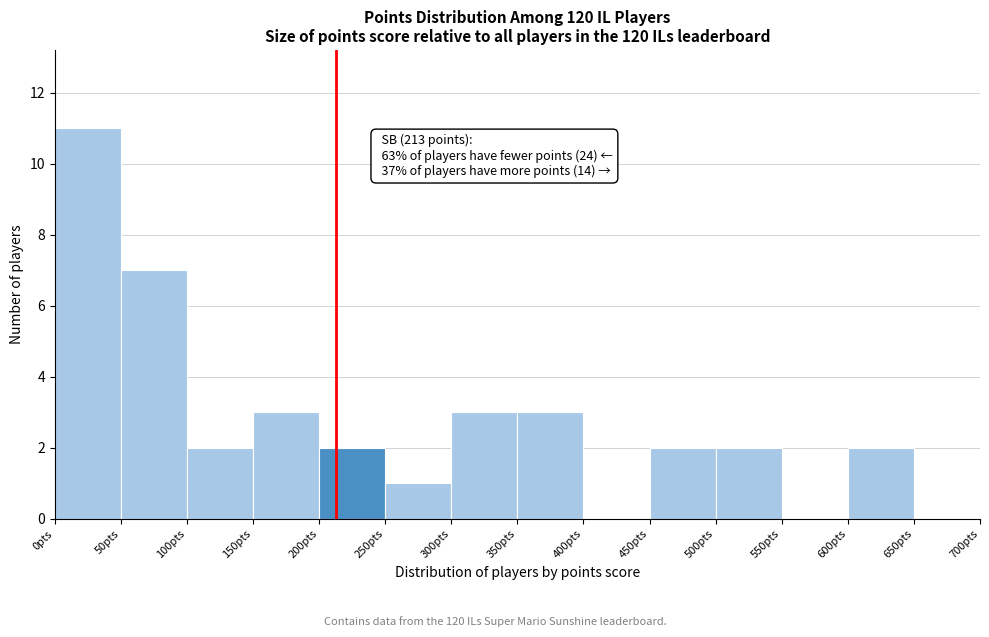

Which range on the x-axis has the tallest bar?

0 to 50